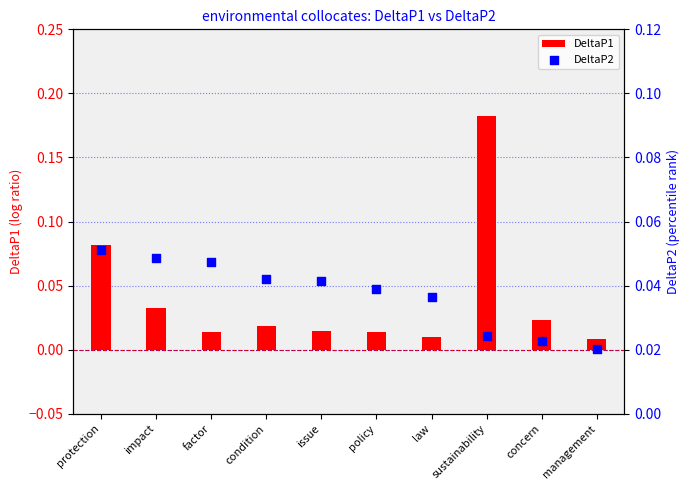

Which series reaches the maximum Y coordinate?

DeltaP1